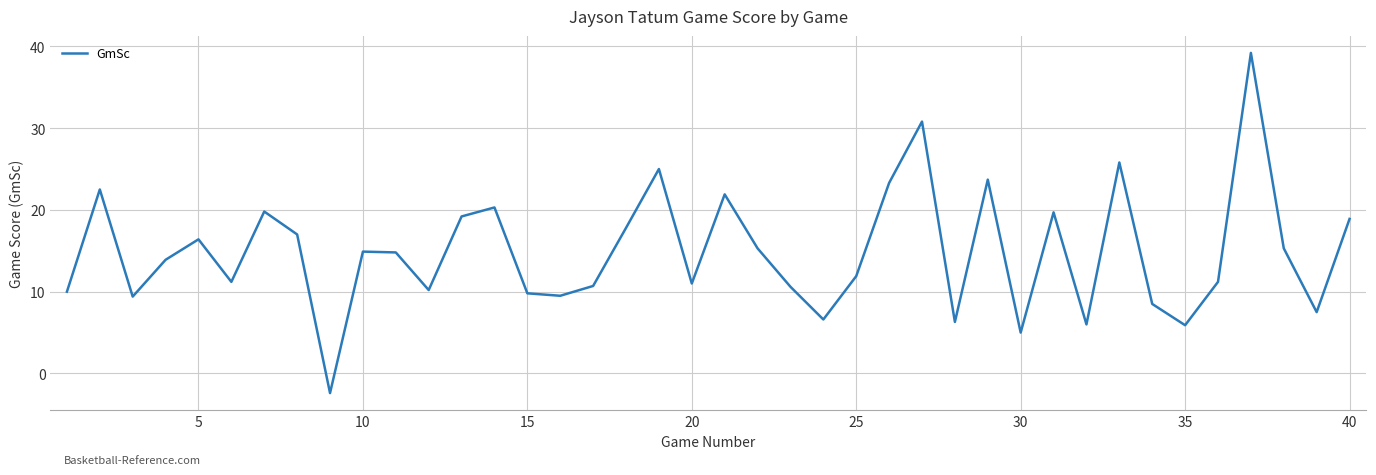

Does the chart have visible grid lines?

Yes